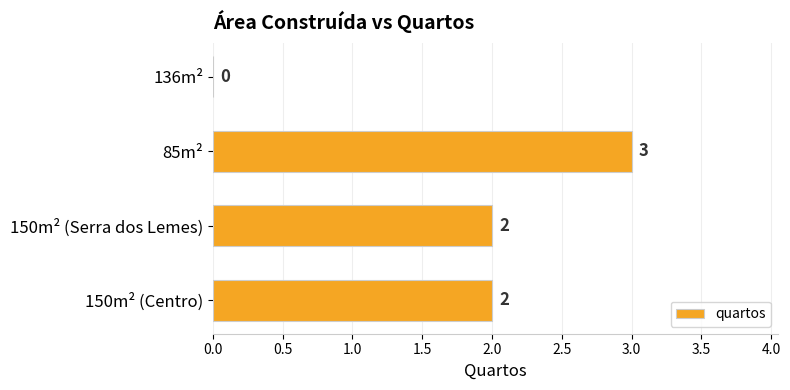

Reading bottom to top, transcribe all the data shown in this chart.

150m² (Centro)=2	150m² (Serra dos Lemes)=2	85m²=3	136m²=0